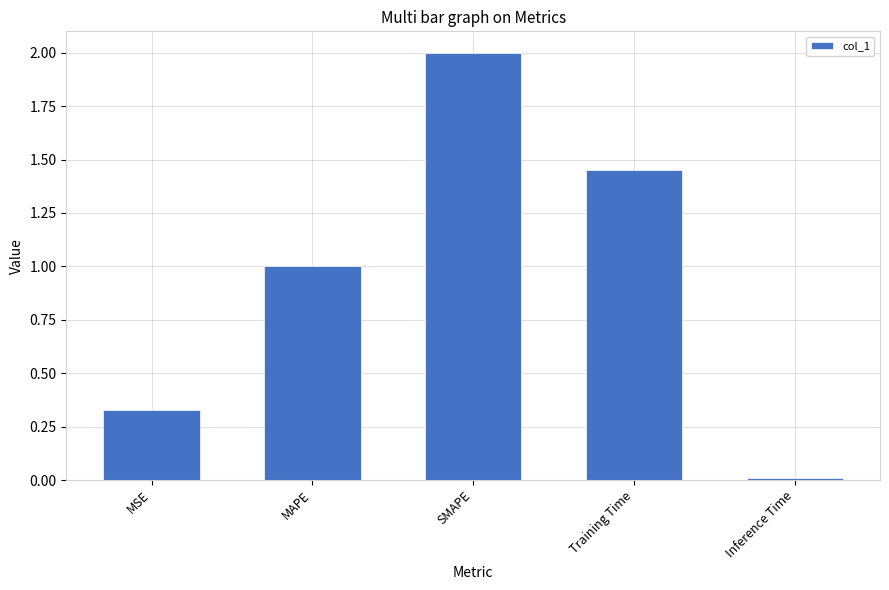

How many distinct data groups are displayed?

1